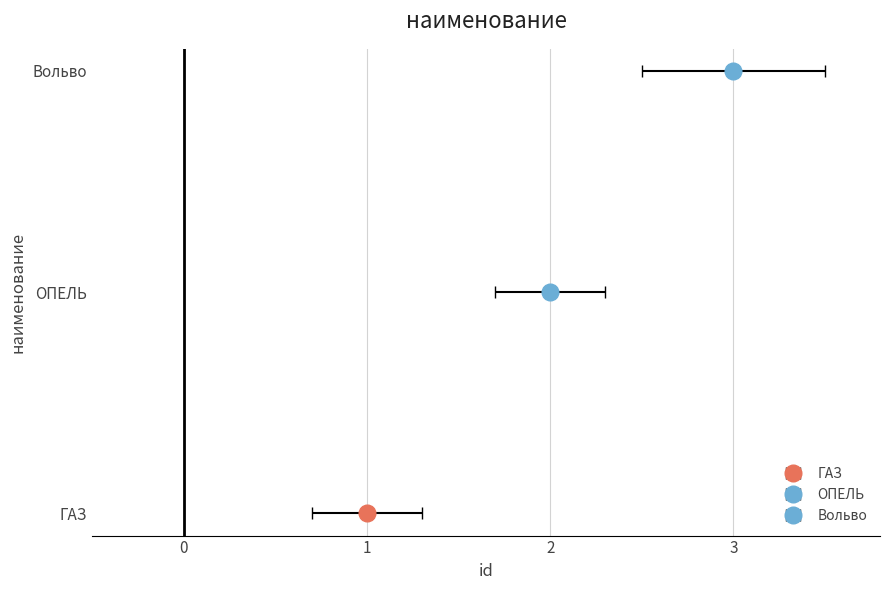

Is it true that the value at ГАЗ is 1?

True